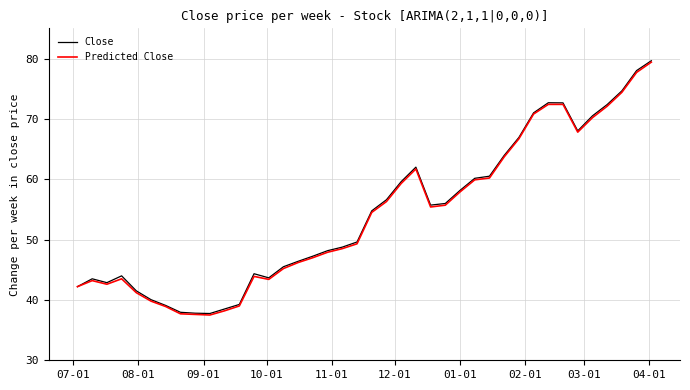

What is the lowest value of the Predicted Close series?

37.5